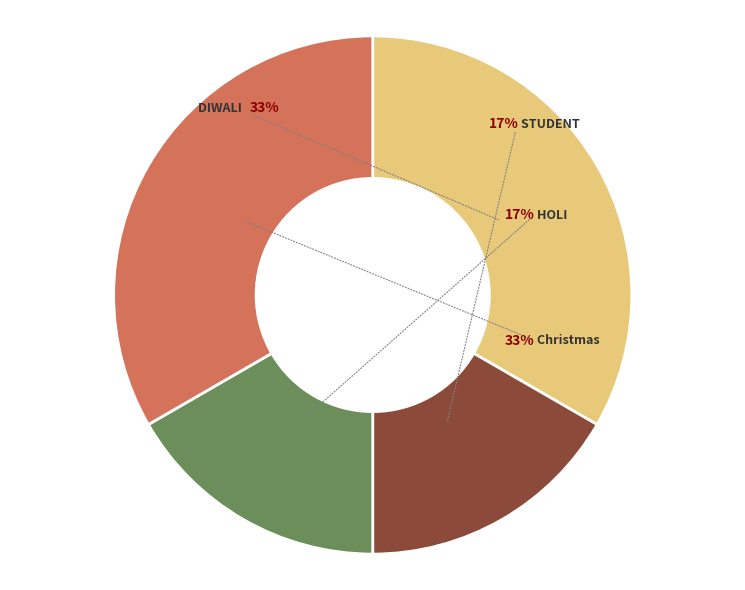

How much of the chart is everything except Christmas?

66.7%